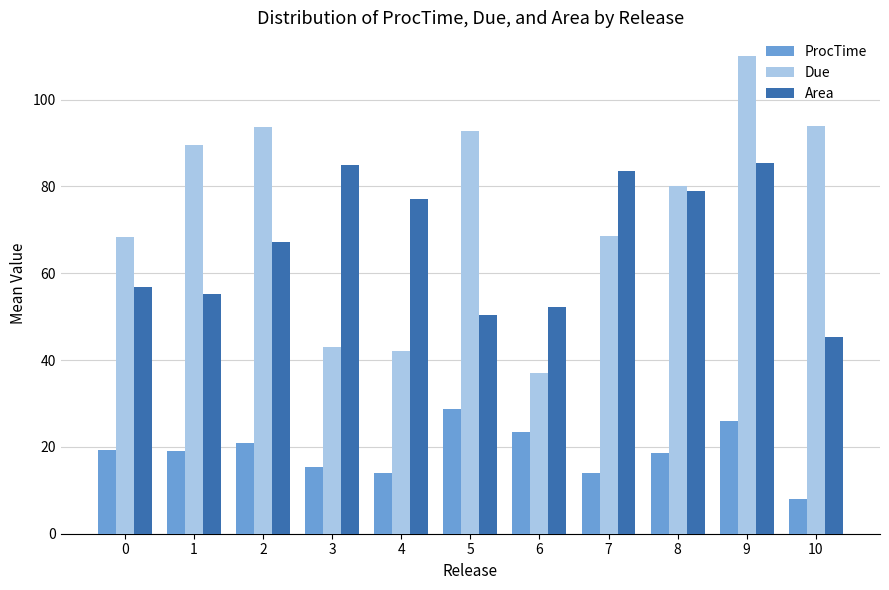

Which series has the largest total across all categories?

Due